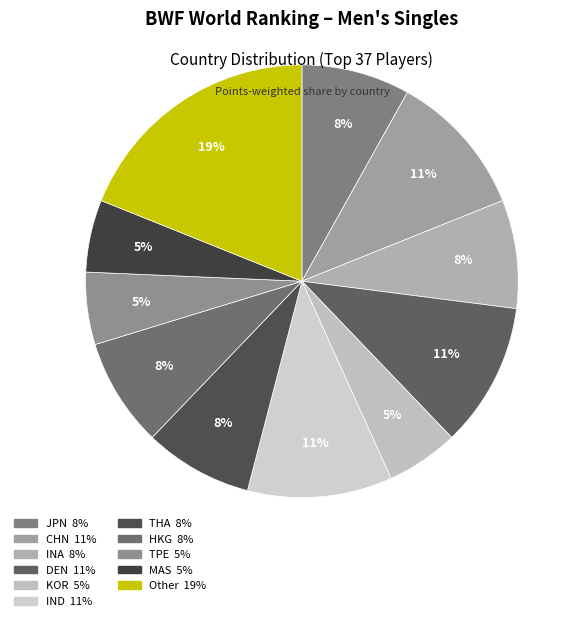

What is the ratio of the value at INA to the value at CHN?

0.8